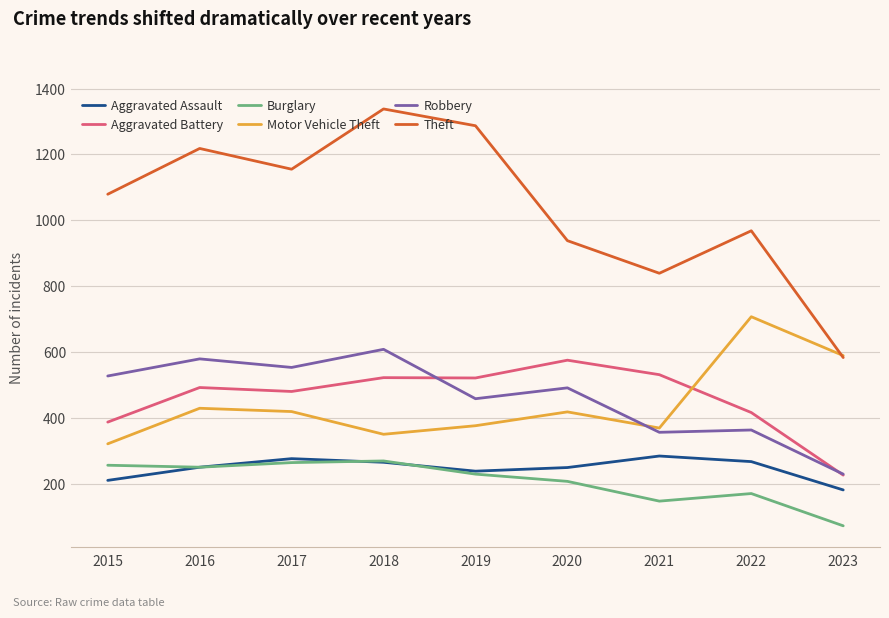

What are all the series names shown in the legend?

Aggravated Assault, Aggravated Battery, Burglary, Motor Vehicle Theft, Robbery, Theft